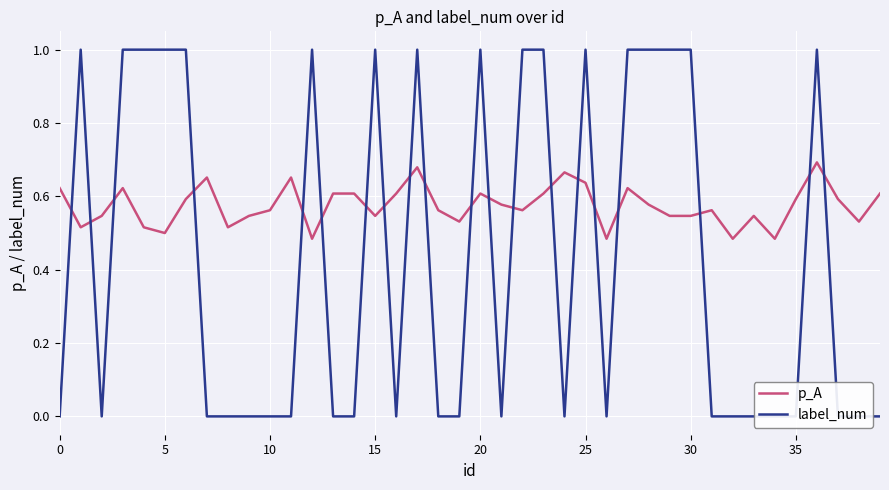

Rank the series by their maximum value, from highest to lowest.

label_num, p_A